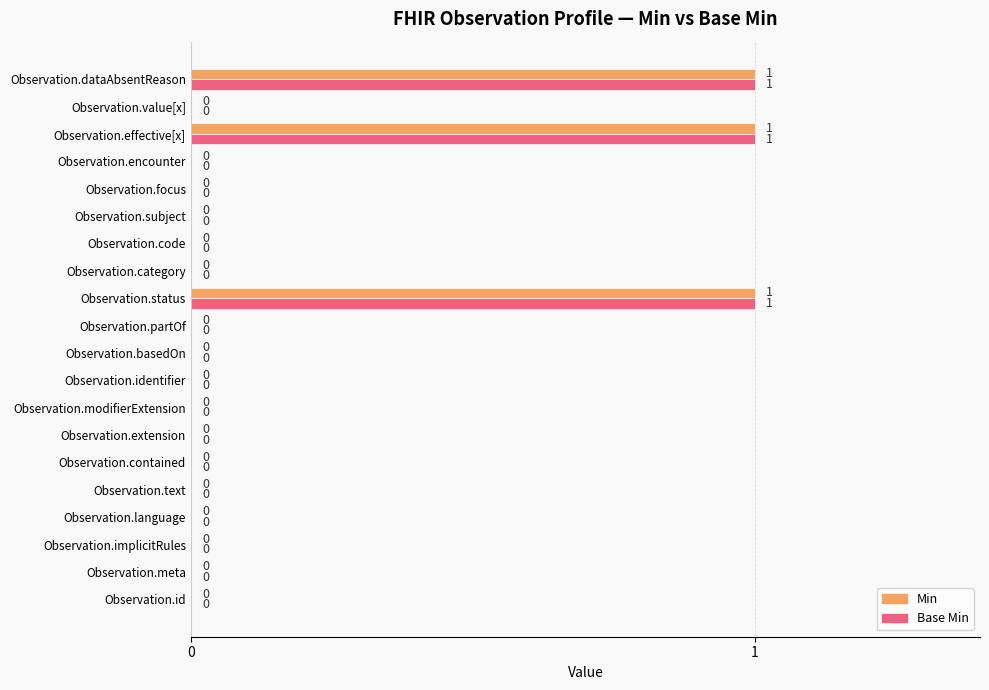

The Min series shows 0 at Observation.code. True or false?

True